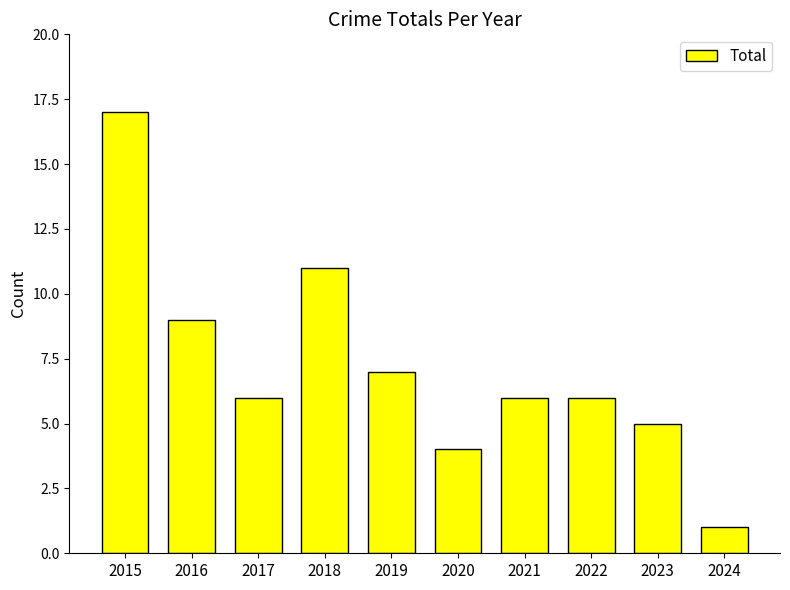

What is the sum of all values?

72